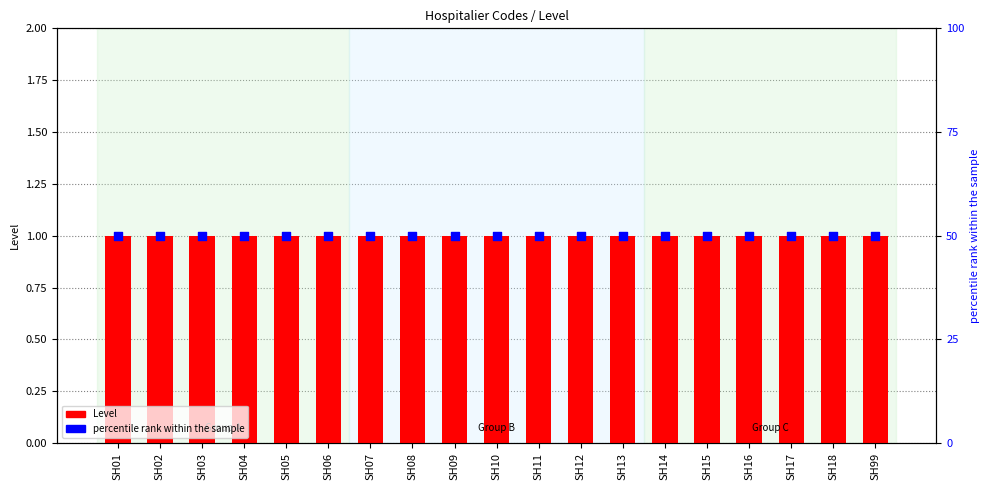

Which series reaches the maximum Y coordinate?

percentile rank within the sample